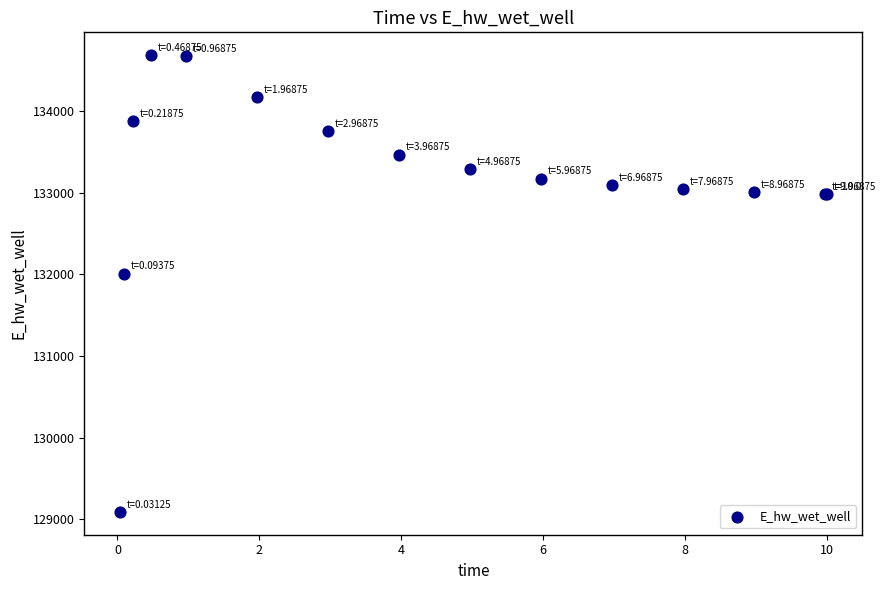

What Y value in the scatter plot is closest to 131889?

132010.9